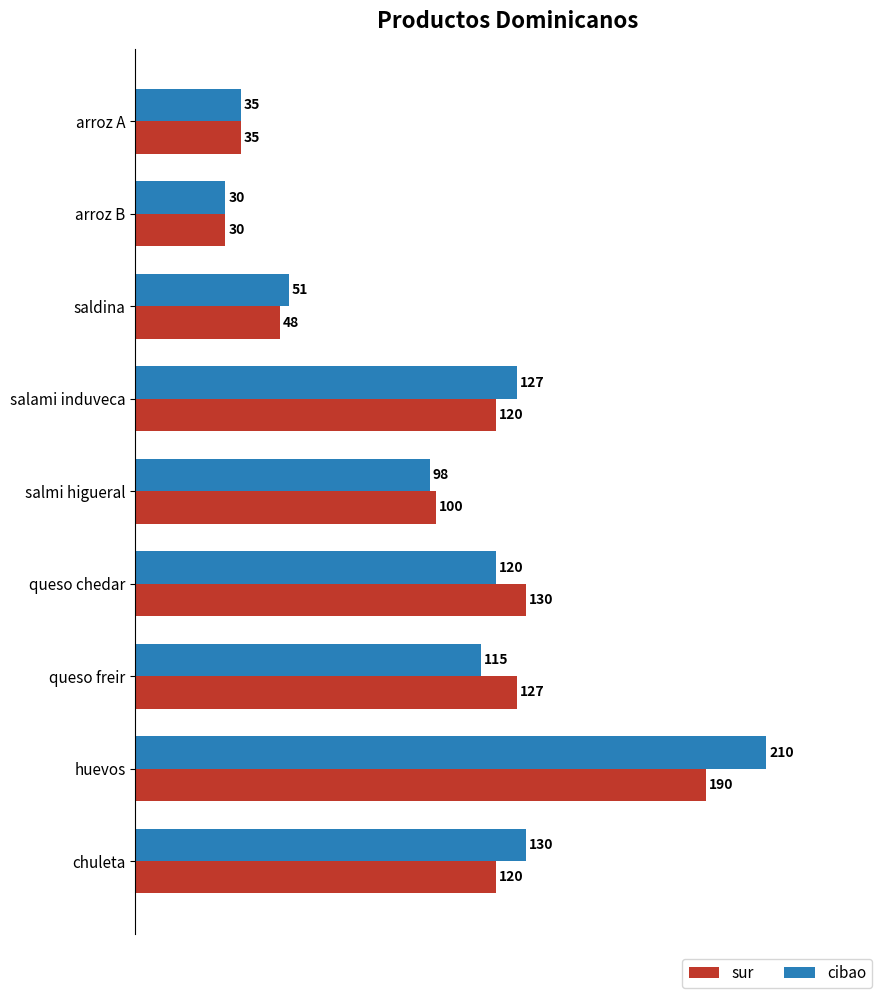

At how many categories does at least one series exceed 90?

6